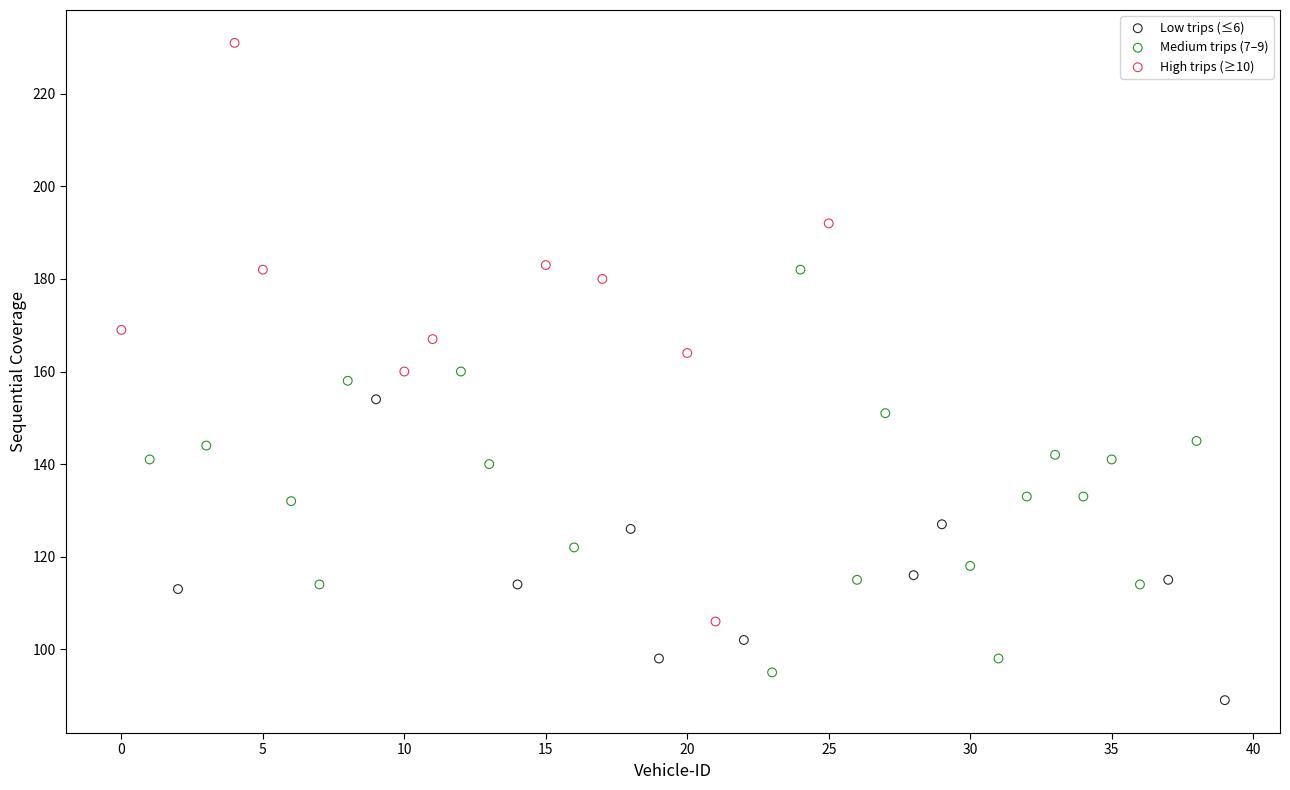

Which series contains the lowest Y value?

Low trips (≤6)